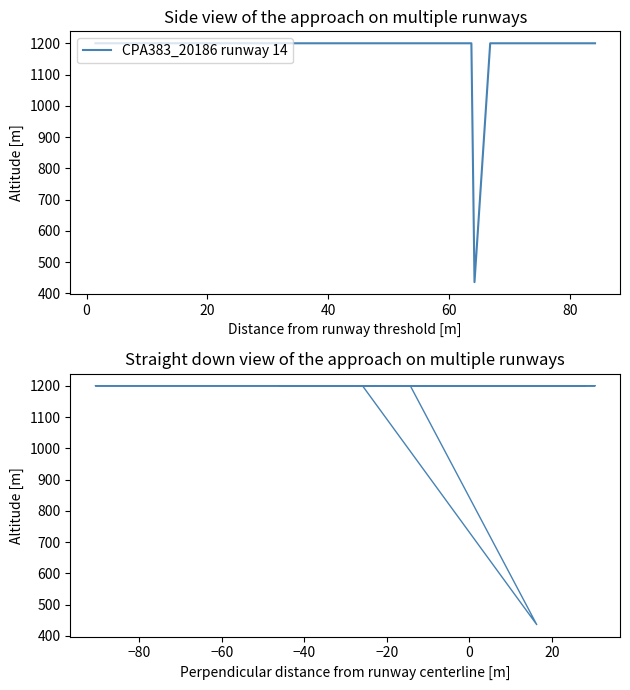

Does the chart display data point markers on the line(s)?

No